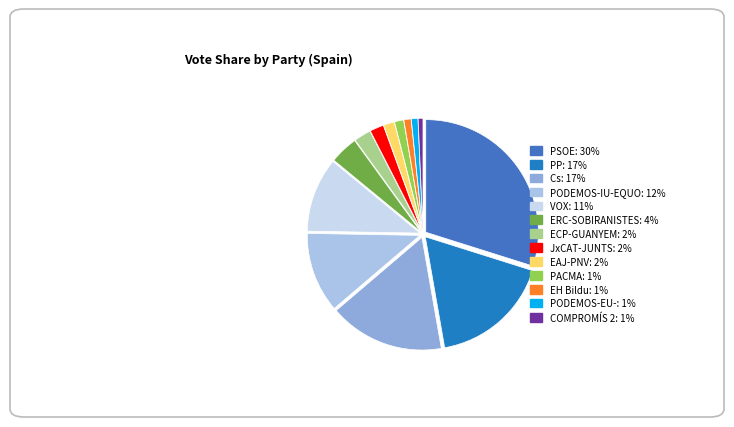

Is it true that VOX is 11% of the pie?

True